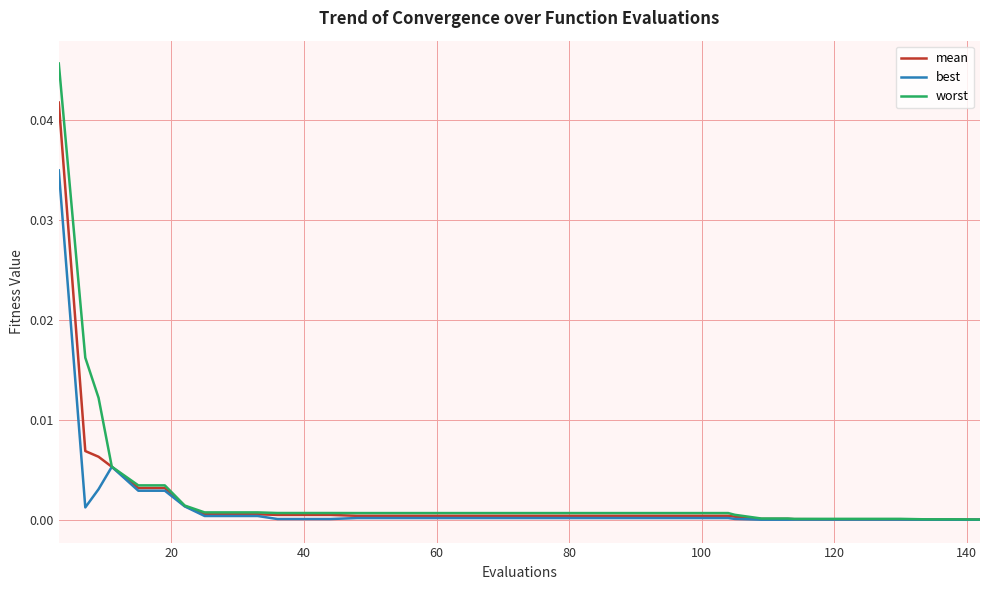

Which series has the largest range (max minus min)?

worst